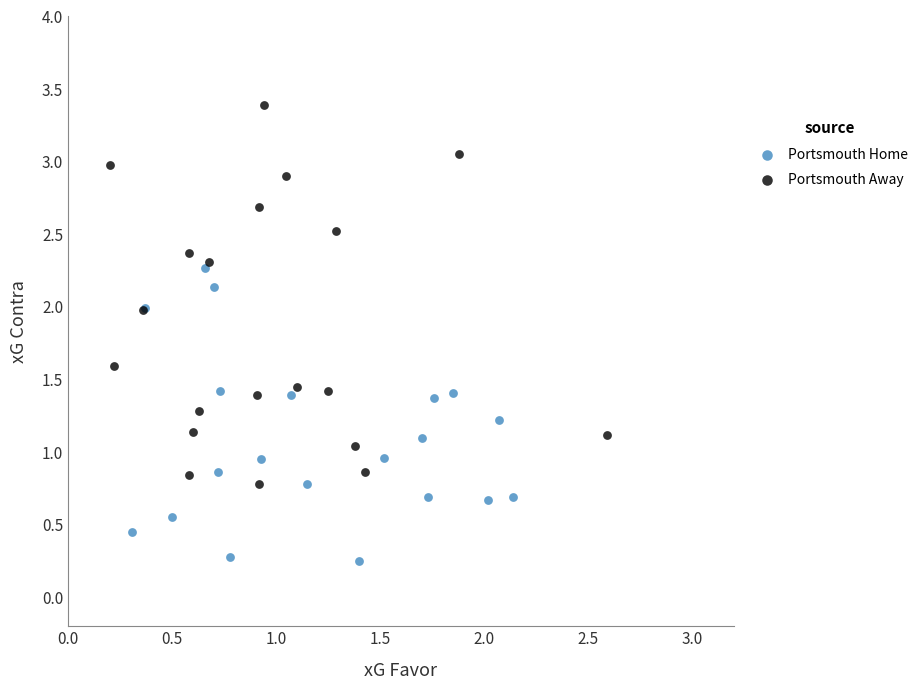

Which series contains the highest Y value?

Portsmouth Away